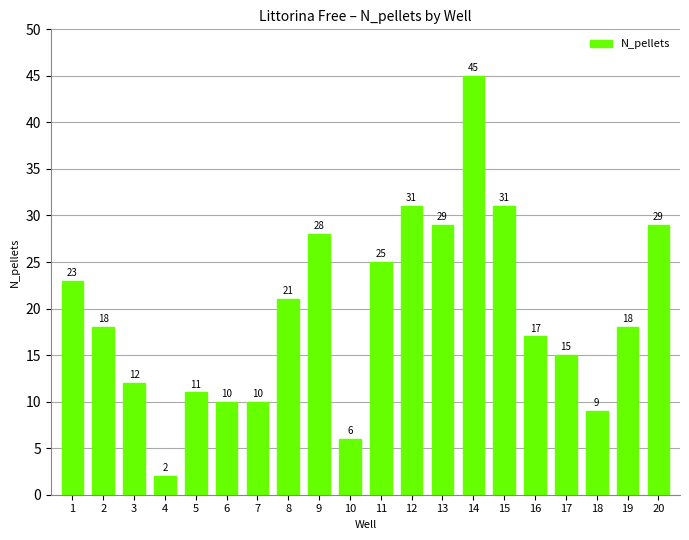

How many categories are shown in the chart?

20